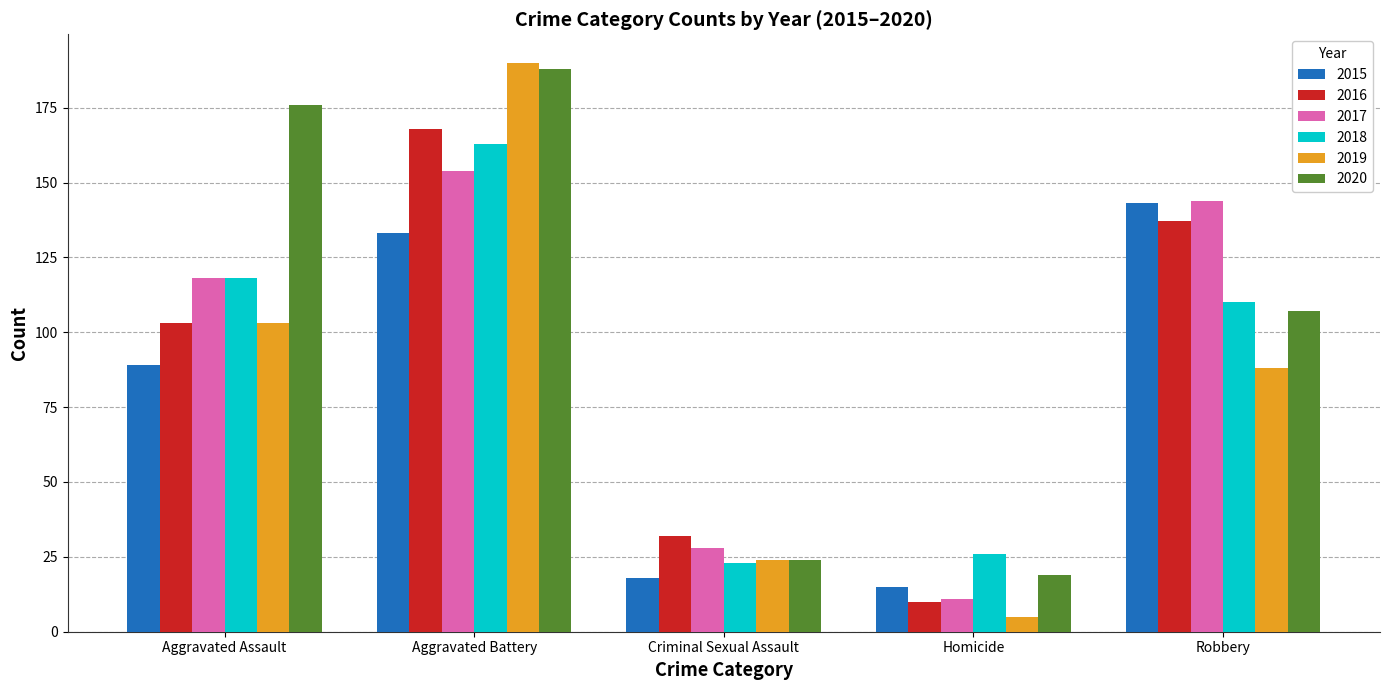

What is the difference between the maximum and minimum values in the 2019 series?

185